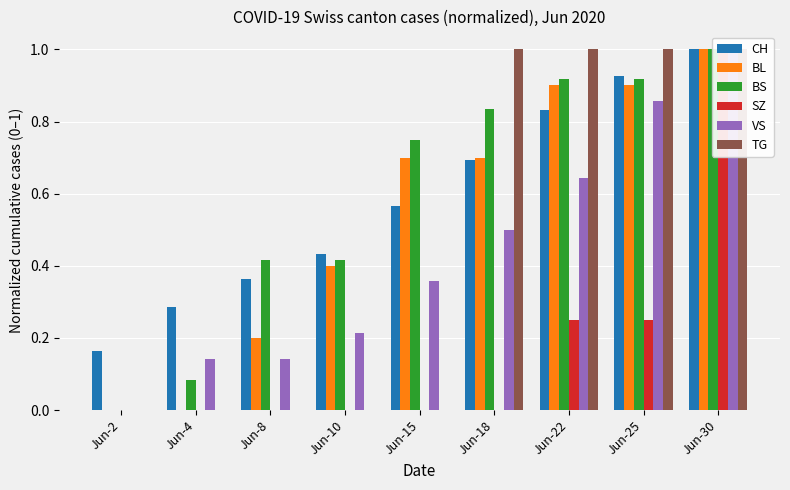

True or false: VS has a value of 0.1 at Jun-4.

True